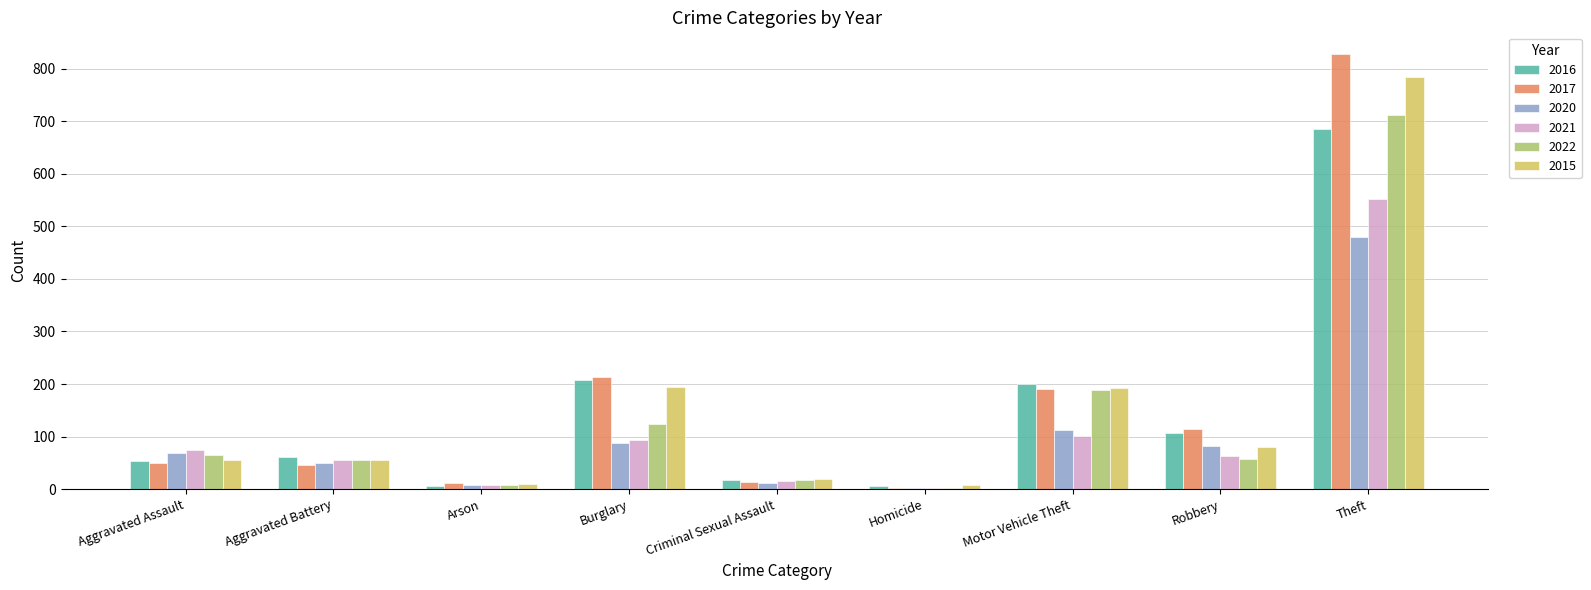

Is it true that 2017 equals 828 at Theft?

True